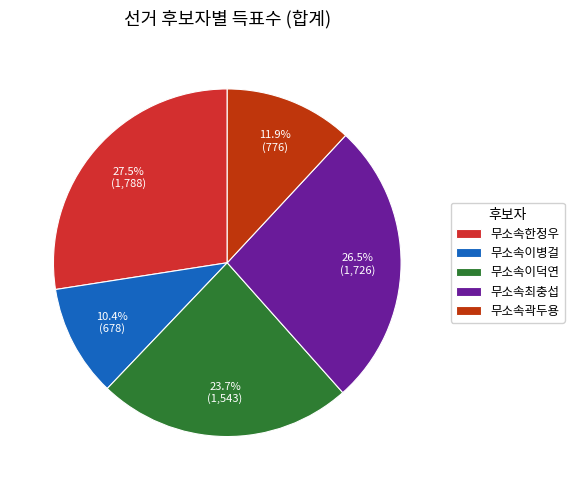

Does 무소속이덕연 account for over 50% of the chart?

No